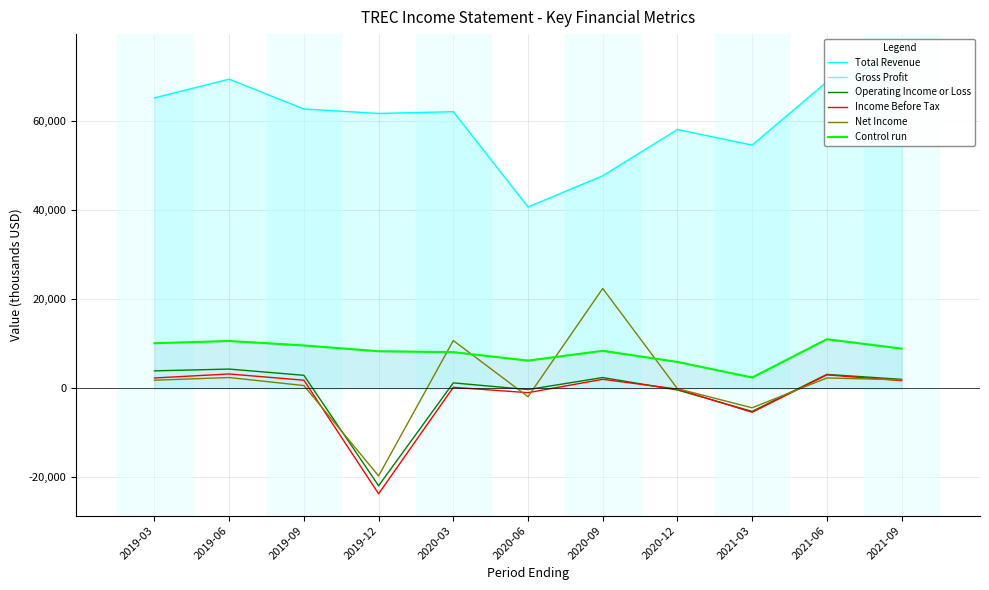

Which series has the widest spread of values?

Net Income